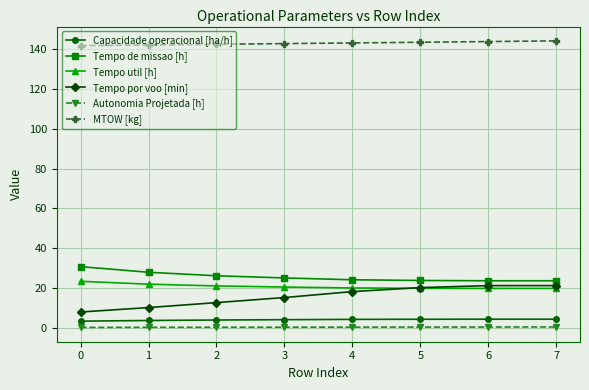

True or false: Tempo de missao [h] and Tempo util [h] cross at least once.

False